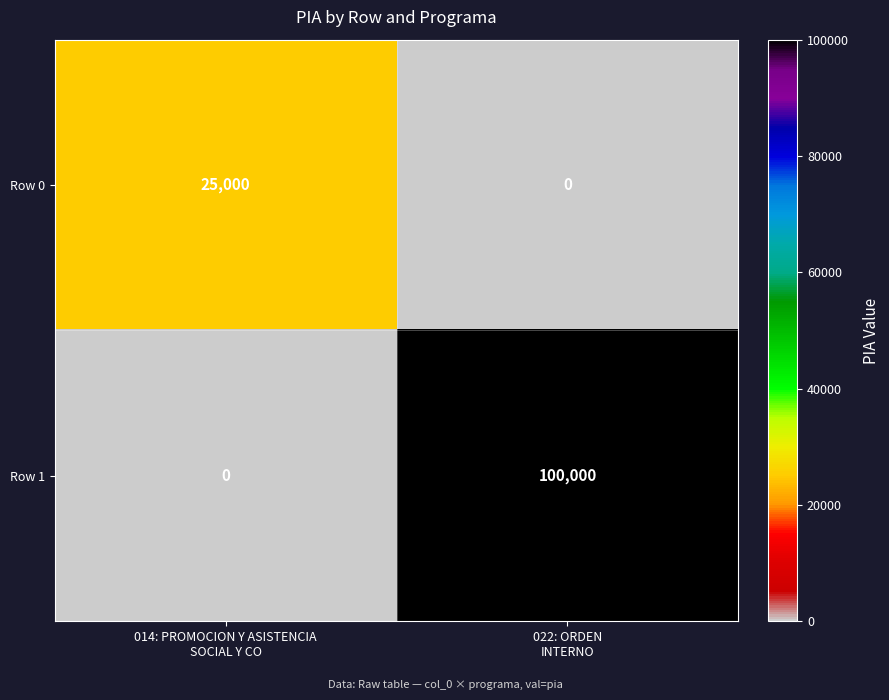

What is the average value of the Row 1 series?

50000